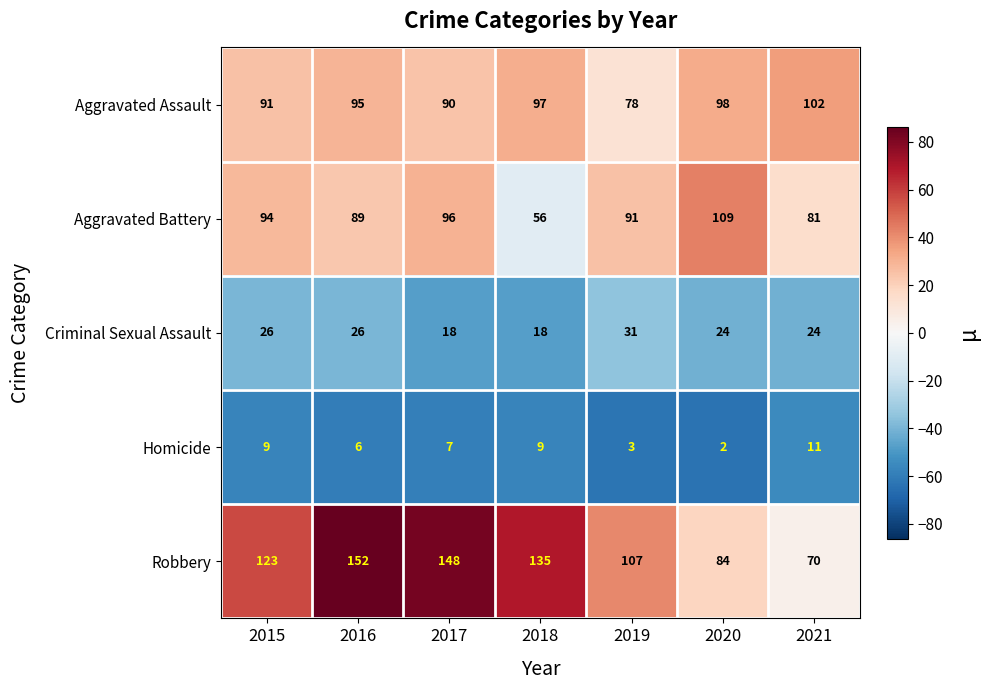

Which series has the widest spread of values?

Robbery